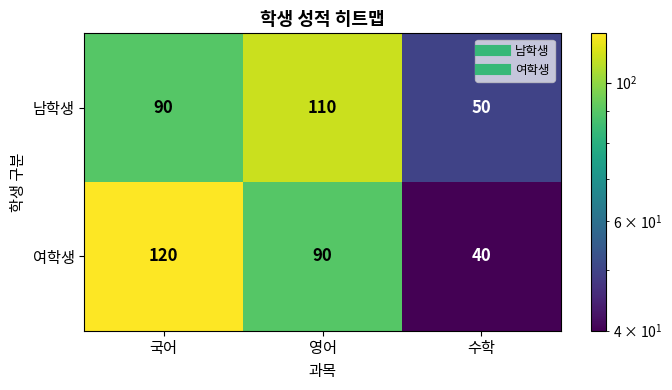

What is the spread (max minus min) of values at 수학?

10